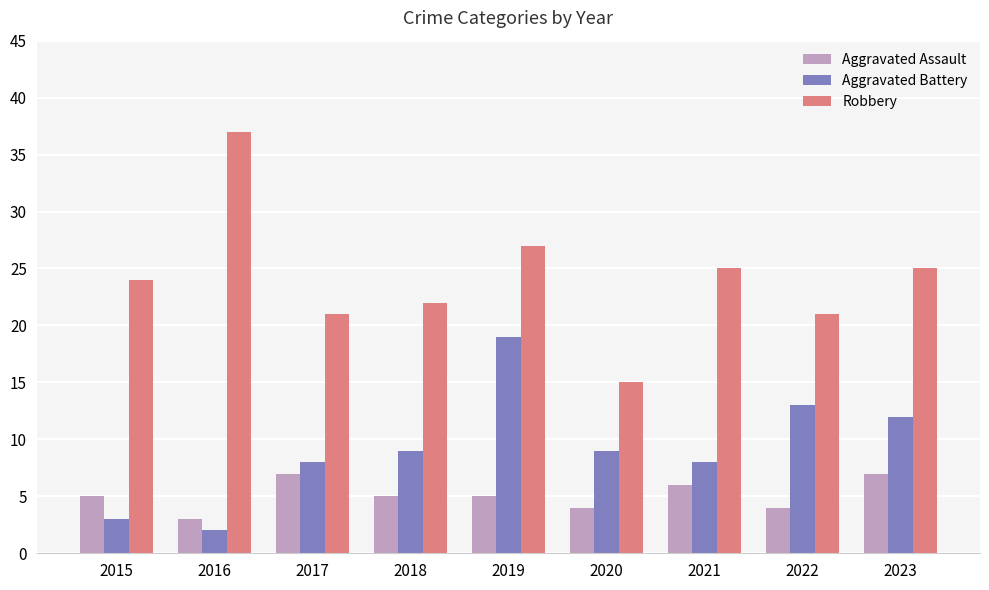

What are all the series names shown in the legend?

Aggravated Assault, Aggravated Battery, Robbery